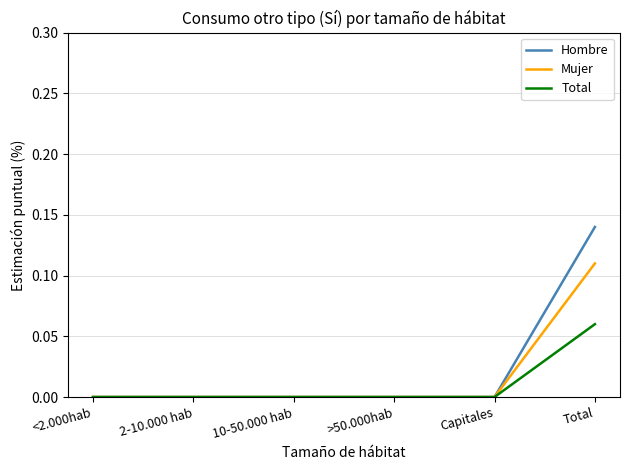

Is the value of Mujer at <2.000hab greater than the value of Total at Total?

No